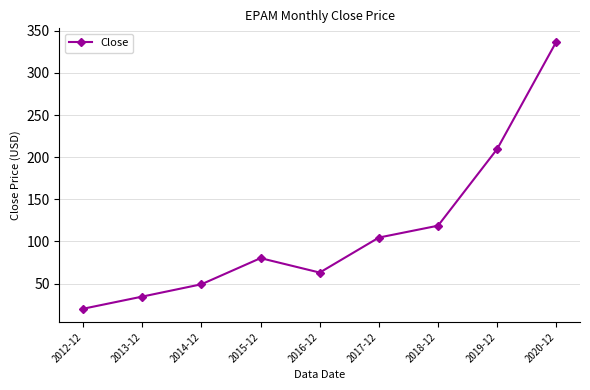

Rank the categories by value from lowest to highest.

2012-12, 2013-12, 2014-12, 2016-12, 2015-12, 2017-12, 2018-12, 2019-12, 2020-12